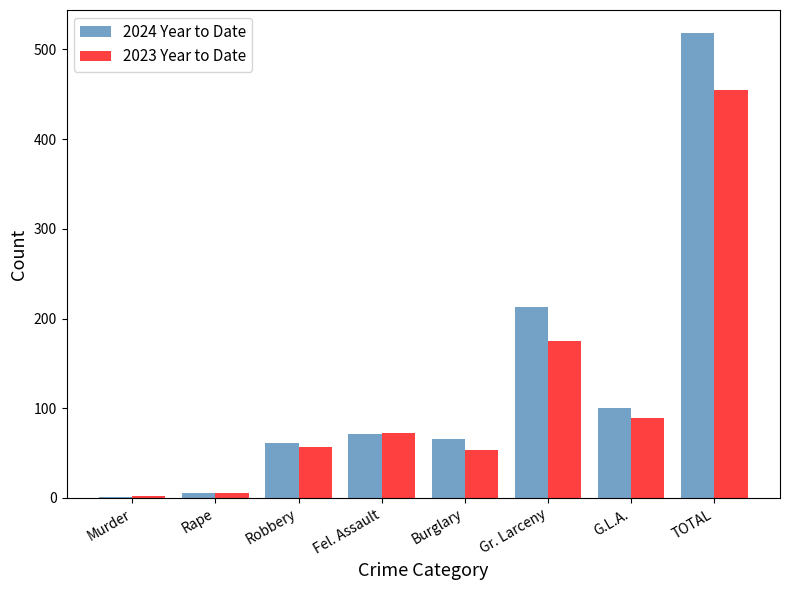

Count the number of data series in this chart.

2